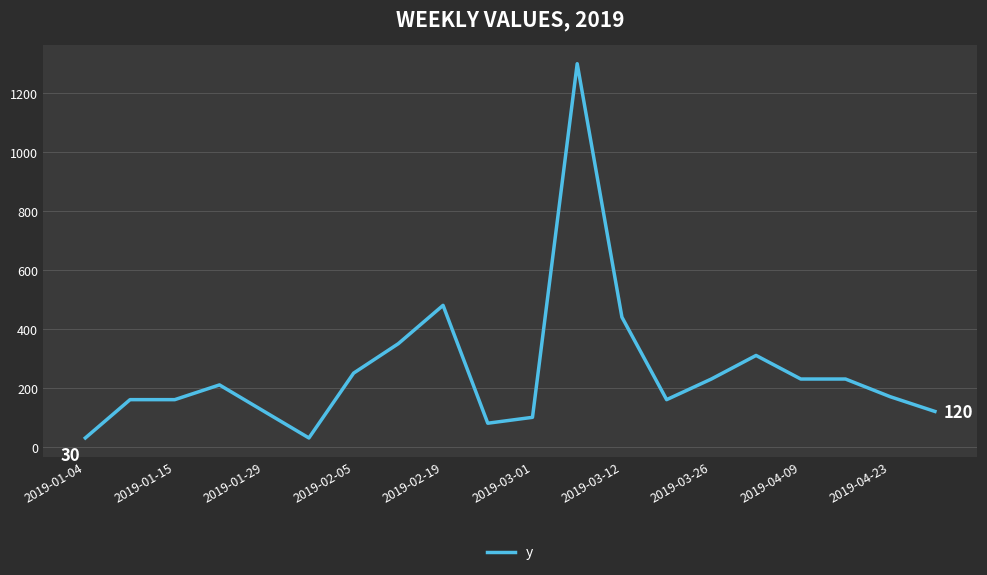

What is the difference between the maximum and minimum values?

1270